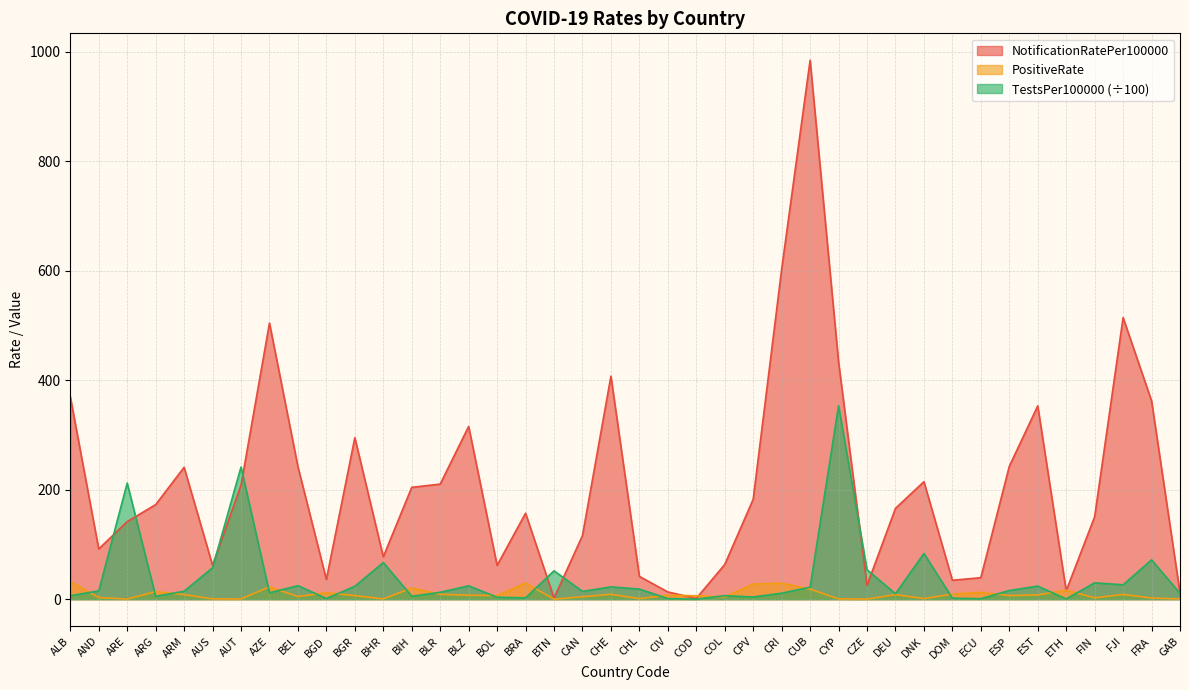

Reading left to right, extract all data points from this chart.

NotificationRatePer100000: ALB=369.8	AND=91.8	ARE=141.8	ARG=172.8	ARM=241.0	AUS=62.0	AUT=208.4	AZE=504.5	BEL=242.0	BGD=36.0	BGR=295.1	BHR=77.6	BIH=204.3	BLR=210.3	BLZ=315.6	BOL=61.8	BRA=157.2	BTN=2.0	CAN=116.2	CHE=407.4	CHL=41.7	CIV=13.2	COD=1.5	COL=63.4	CPV=182.6	CRI=602.8	CUB=984.5	CYP=433.3	CZE=25.3	DEU=166.0	DNK=214.7	DOM=34.6	ECU=39.3	ESP=242.7	EST=353.2	ETH=15.5	FIN=150.6	FJI=514.5	FRA=362.4	GAB=11.5
PositiveRate: ALB=32.3	AND=3.1	ARE=0.3	ARG=13.9	ARM=8.4	AUS=0.6	AUT=0.5	AZE=22.6	BEL=4.9	BGD=11.9	BGR=6.5	BHR=0.6	BIH=20.5	BLR=9.0	BLZ=7.2	BOL=6.7	BRA=29.5	BTN=0.0	CAN=4.5	CHE=9.0	CHL=1.1	CIV=7.4	COD=6.3	COL=4.2	CPV=27.9	CRI=29.3	CUB=18.5	CYP=0.6	CZE=0.2	DEU=8.5	DNK=1.2	DOM=9.4	ECU=12.5	ESP=6.6	EST=7.9	ETH=16.4	FIN=2.6	FJI=8.8	FRA=2.2	GAB=0.5
TestsPer100000: ALB=6.4	AND=15.2	ARE=212.1	ARG=5.3	ARM=14.6	AUS=57.5	AUT=241.4	AZE=11.7	BEL=24.8	BGD=1.2	BGR=23.5	BHR=67.0	BIH=5.4	BLR=12.6	BLZ=24.5	BOL=3.6	BRA=2.4	BTN=51.8	CAN=14.3	CHE=22.5	CHL=18.5	CIV=1.1	COD=0.2	COL=6.5	CPV=4.0	CRI=11.0	CUB=22.0	CYP=353.4	CZE=53.9	DEU=9.9	DNK=83.5	DOM=1.8	ECU=0.9	ESP=15.9	EST=23.9	ETH=0.5	FIN=29.9	FJI=26.4	FRA=71.9	GAB=10.6